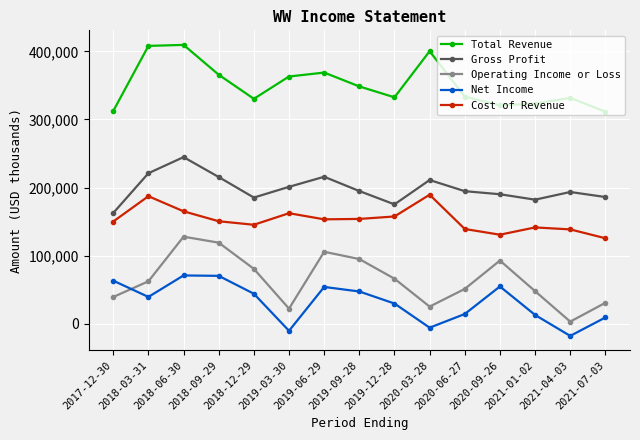

What is the difference between the second highest and second lowest values in the Operating Income or Loss series?

97000